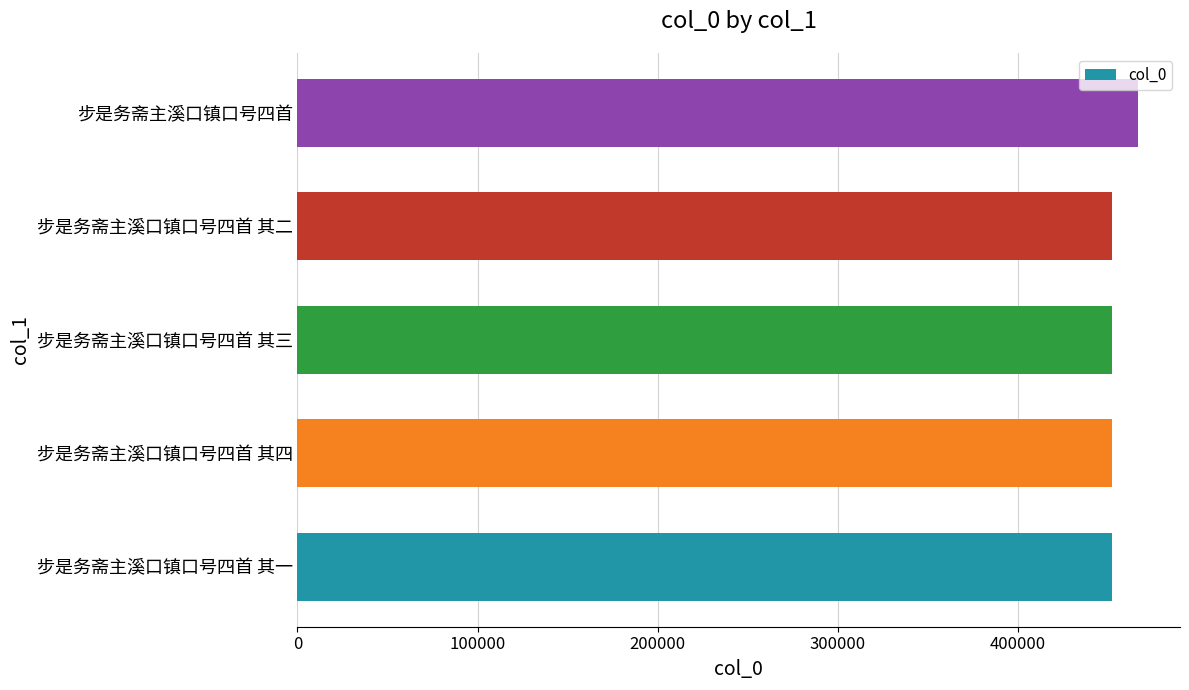

True or false: the data shows 260955 at 步是务斋主溪口镇口号四首 其二.

False